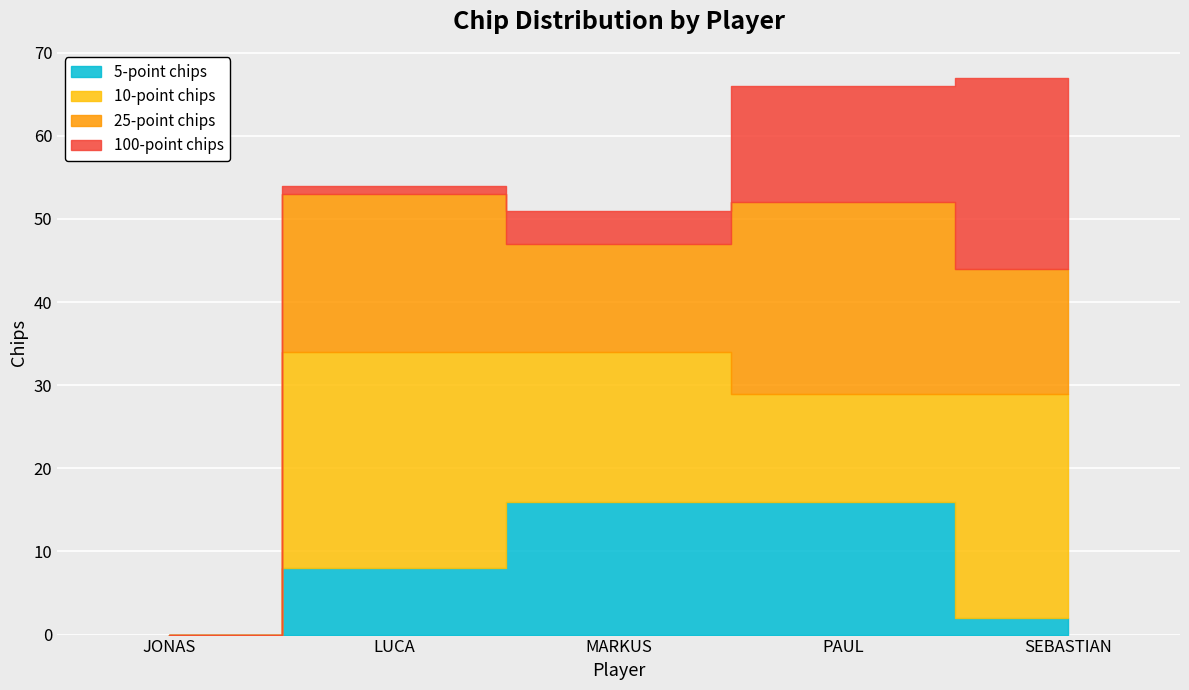

How many values in the 10-point chips series exceed 18?

2